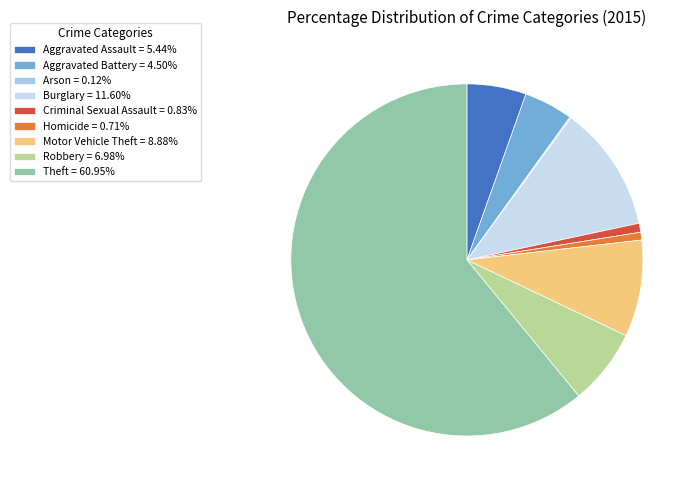

What is the total percentage of Motor Vehicle Theft and Burglary?

20.5%